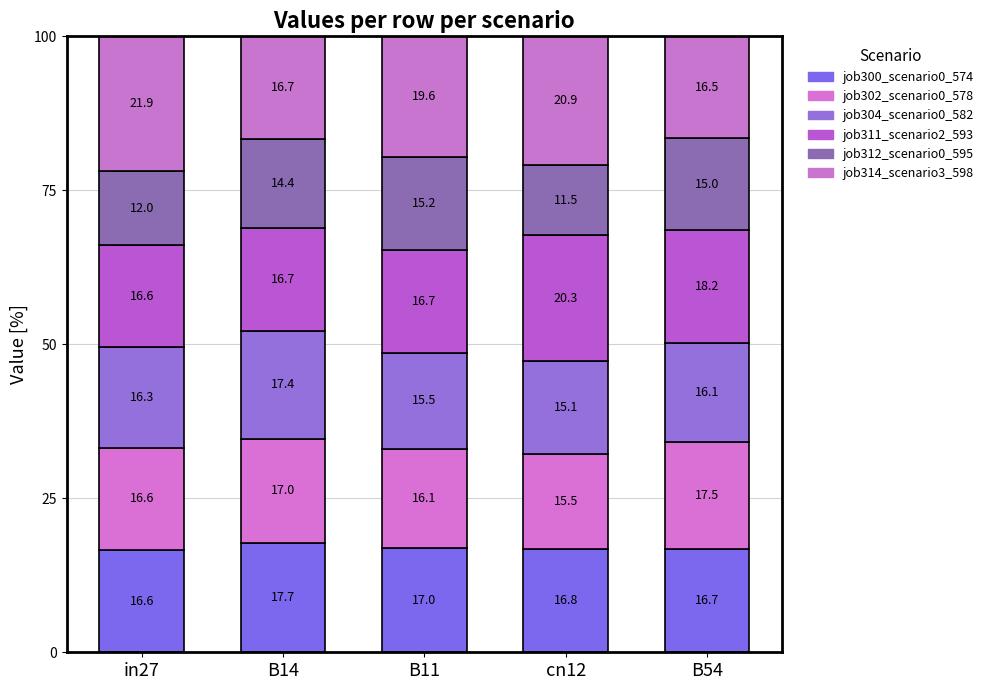

The job300_scenario0_574 series shows 17.7 at B14. True or false?

True